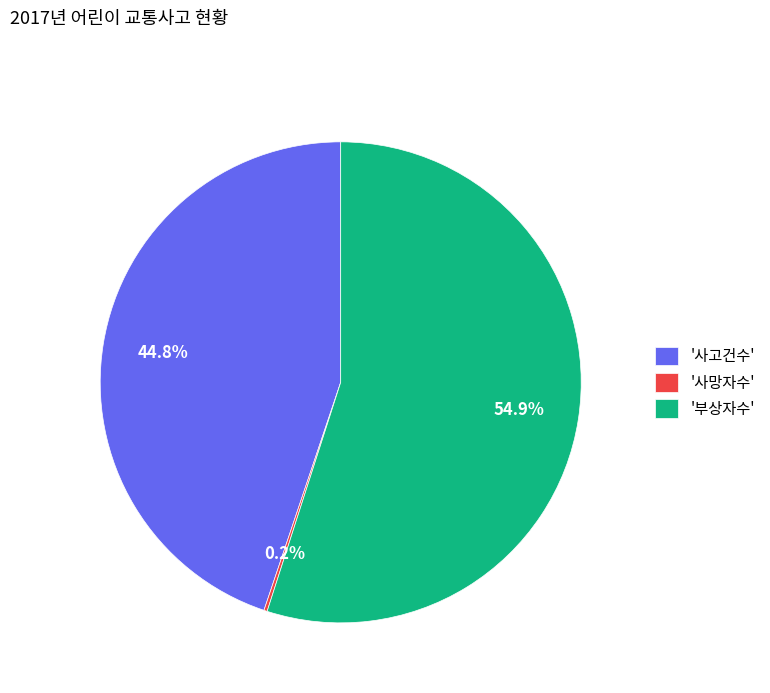

What is the total percentage of '부상자수' and '사고건수'?

99.8%